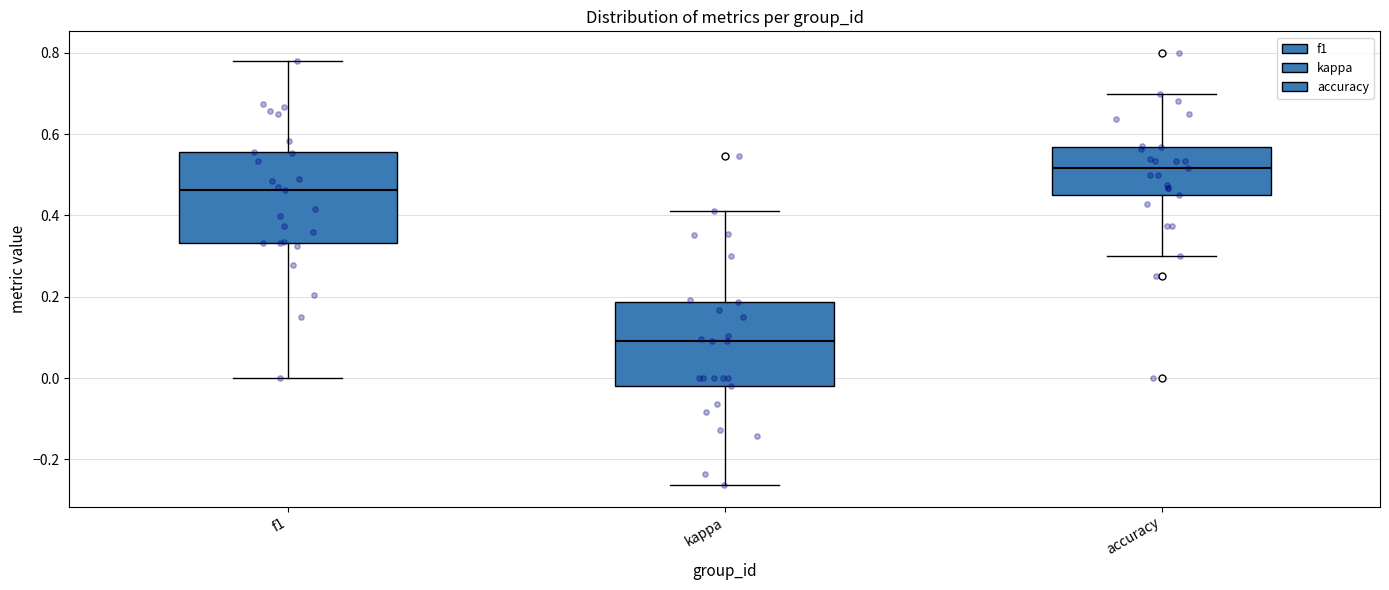

Reading left to right, transcribe this box plot: for each box, give where its median line is, the range the box spans, and where its two whiskers end, as read against the y-axis. The values are not printed on the chart, so give them approximately, as read against the axis.

f1: median 0.46, box 0.34 to 0.56, whiskers 0.00 to 0.78
kappa: median 0.10, box -0.02 to 0.18, whiskers -0.26 to 0.42
accuracy: median 0.52, box 0.46 to 0.56, whiskers 0.30 to 0.70